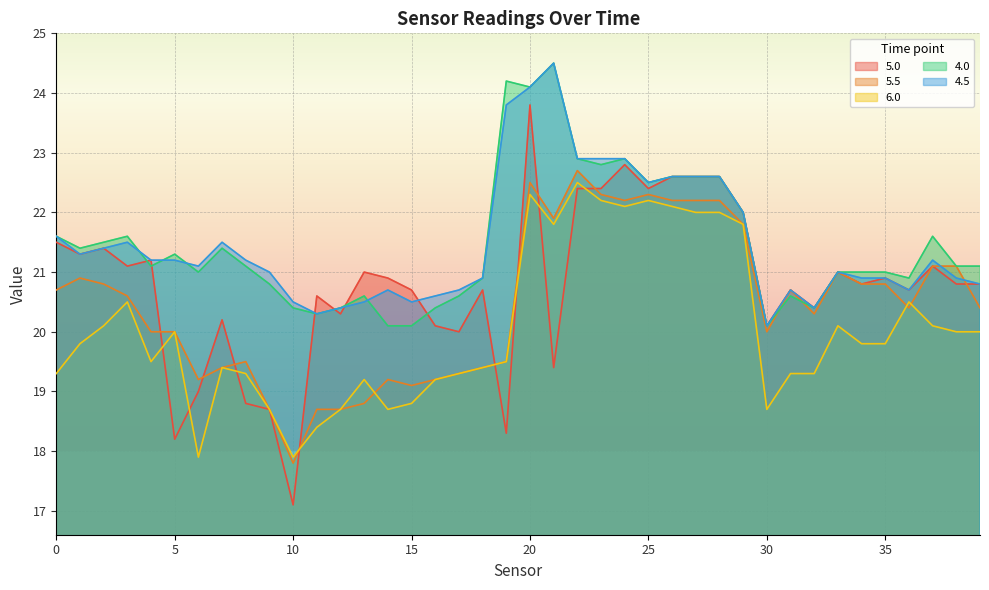

At 9, list the series in order from largest to smallest.

4.5, 4.0, 5.0, 5.5, 6.0